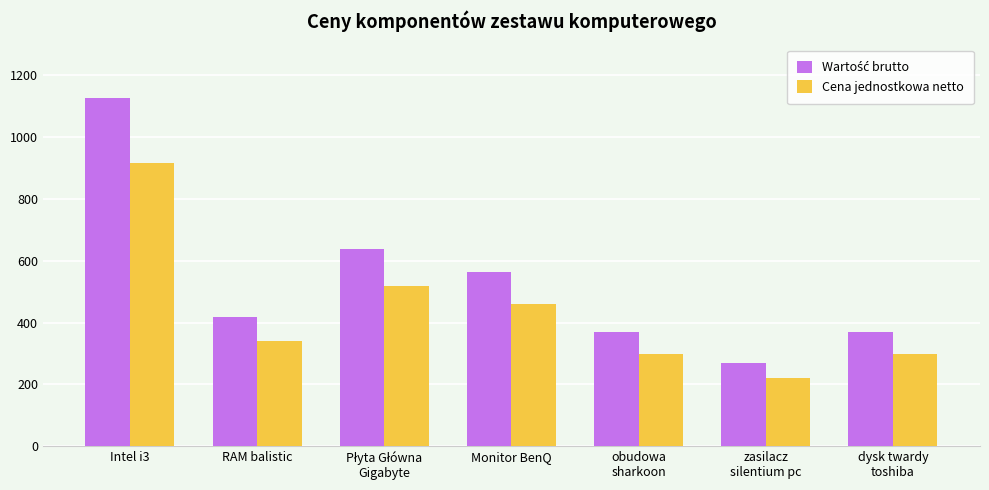

What is the smallest value displayed?

219.0